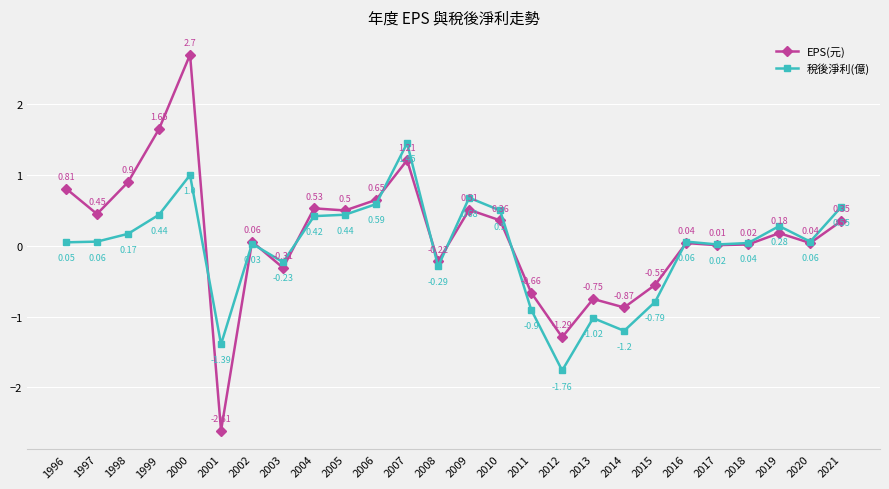

At which category does 稅後淨利(億) reach its first local valley?

2001